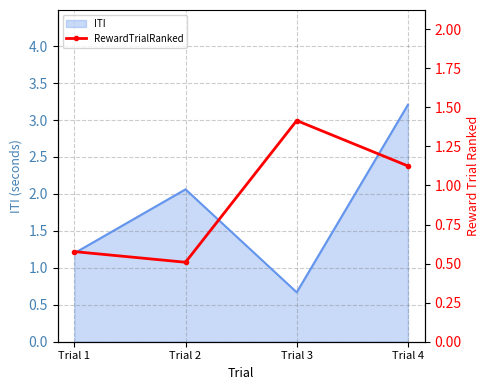

How many values in the ITI series are below 2?

2